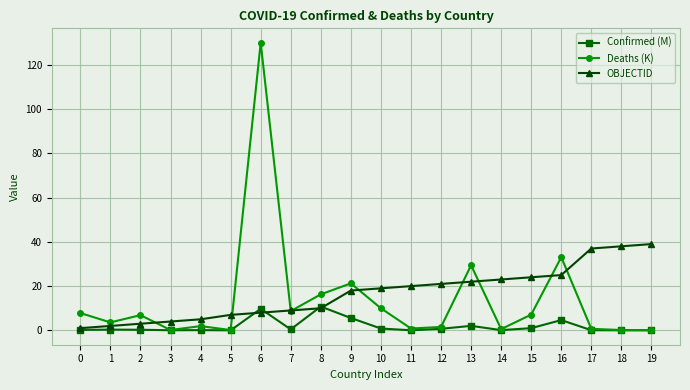

The value of Confirmed (M) at 6 is 16.3. True or false?

False